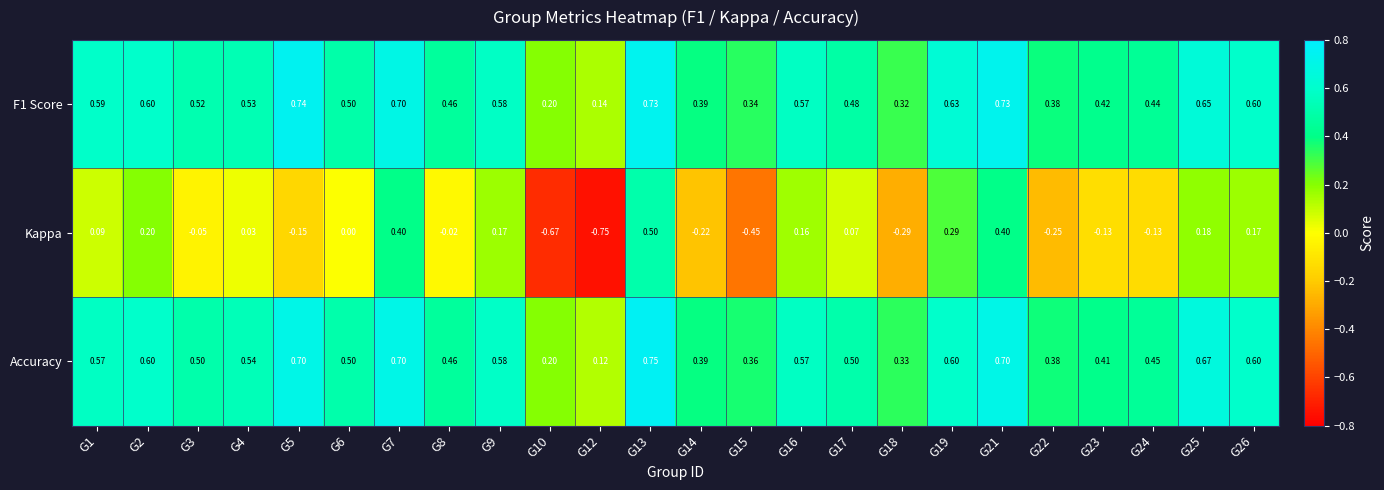

Which series has the largest range (max minus min)?

Kappa